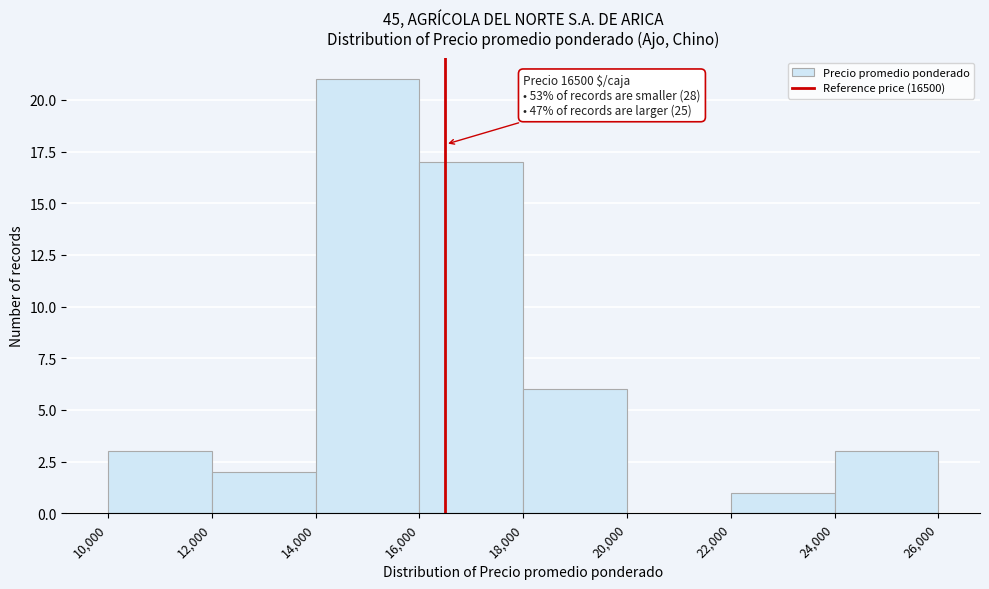

Which range on the x-axis has the tallest bar?

14,000 to 16,000